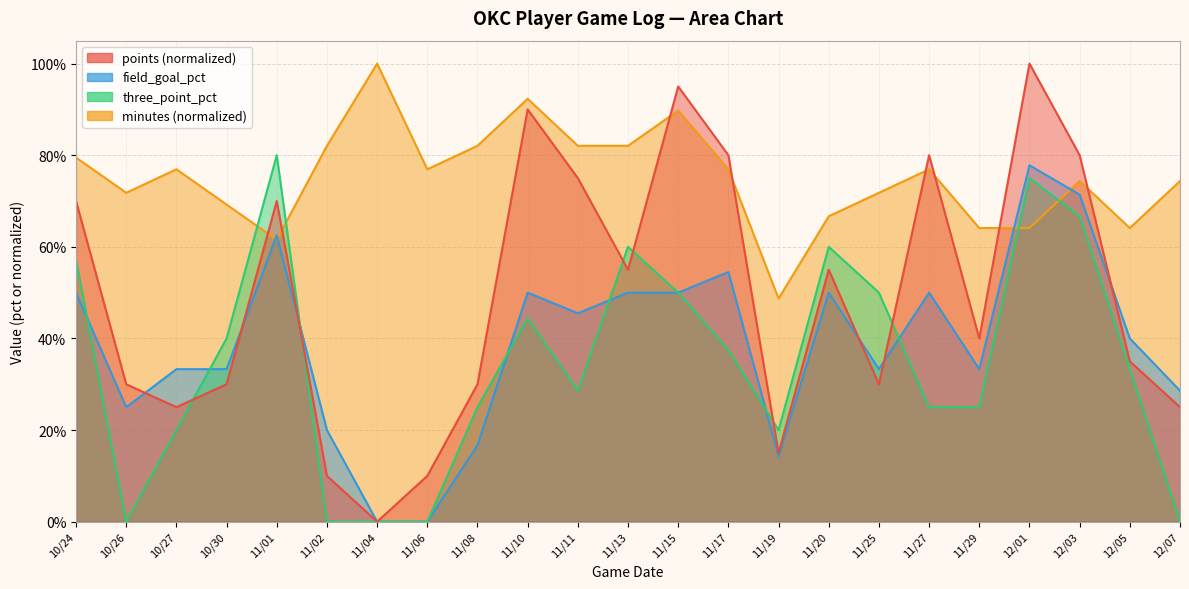

True or false: minutes and three_point_pct cross at least once.

True